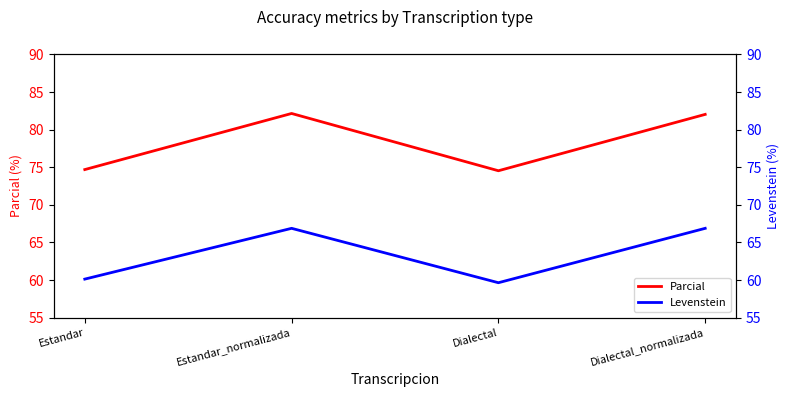

What is the difference between the Parcial values at Estandar_normalizada and Estandar?

7.5